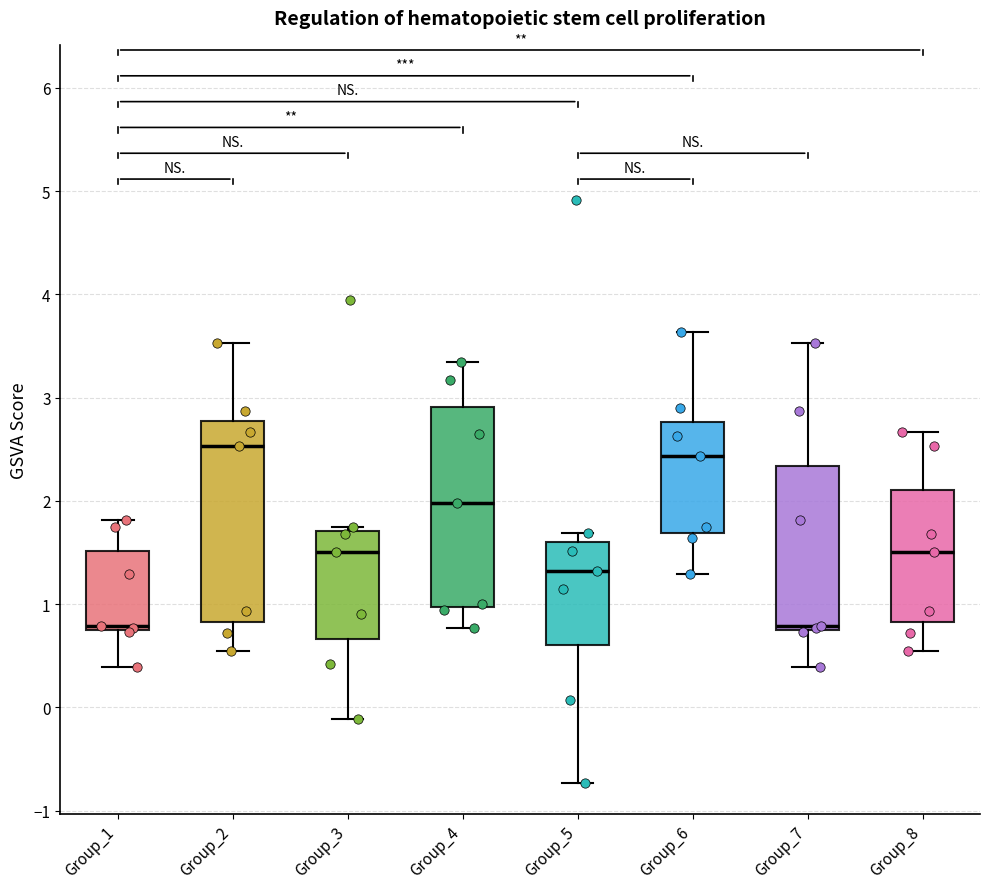

Which box has the highest median line?

Group_2